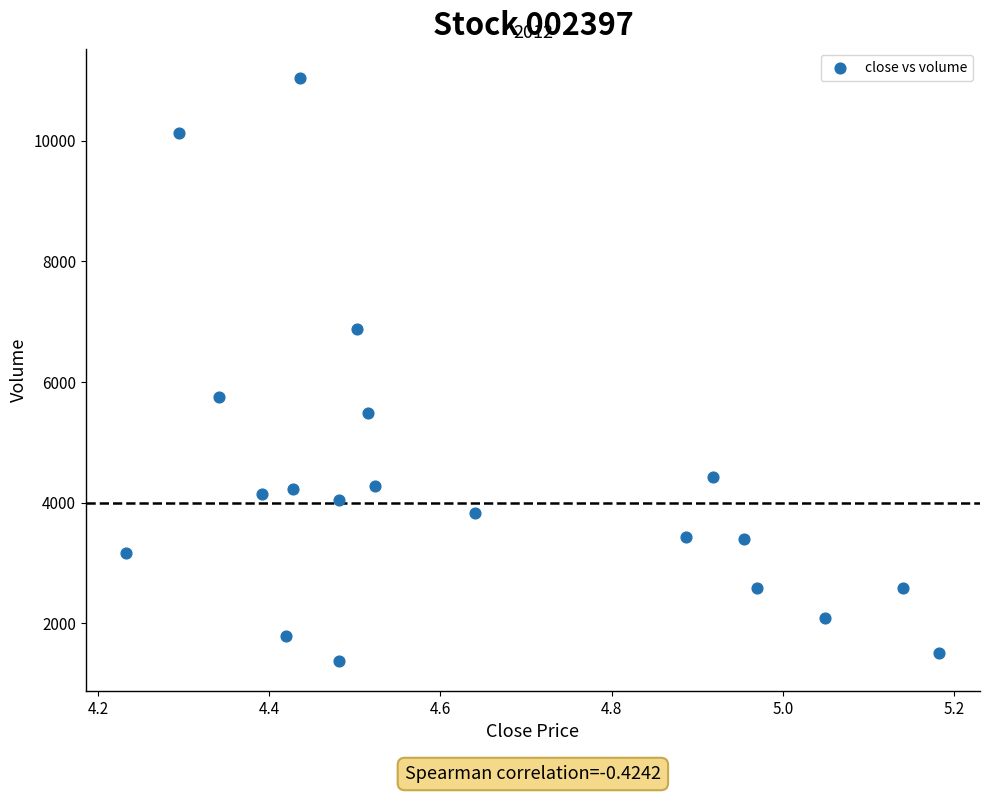

What Y value in the scatter plot is closest to 6205?

5742